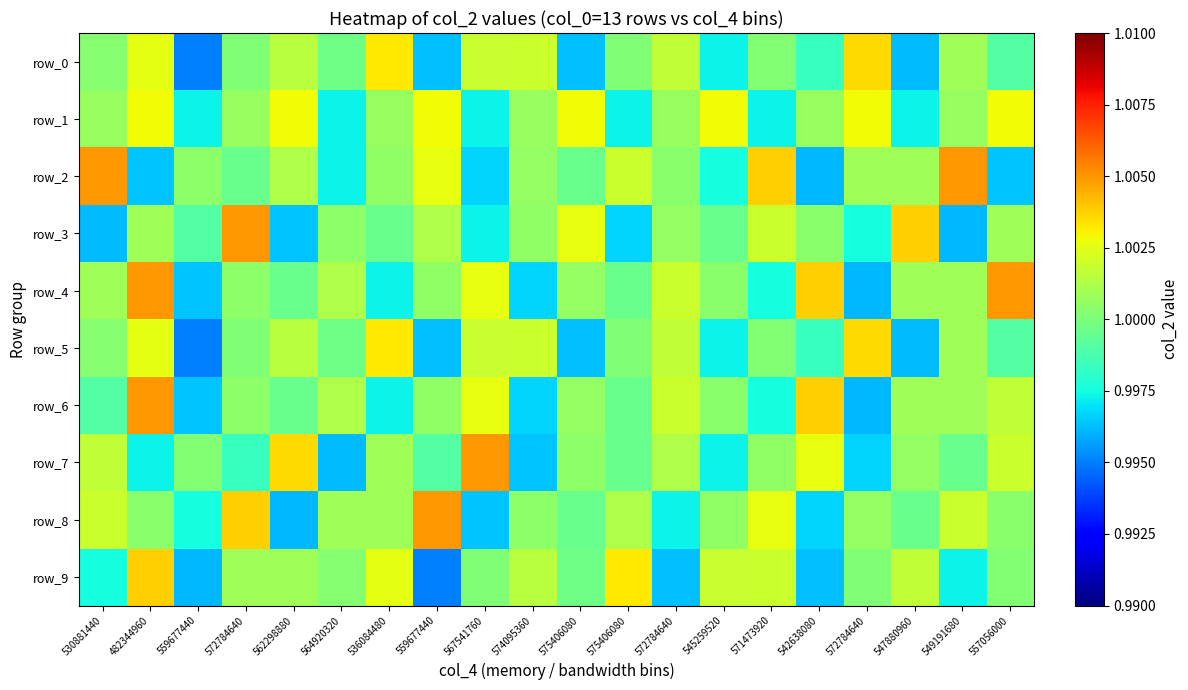

True or false: row_9 has a value of 1.0 at 572784640.

True